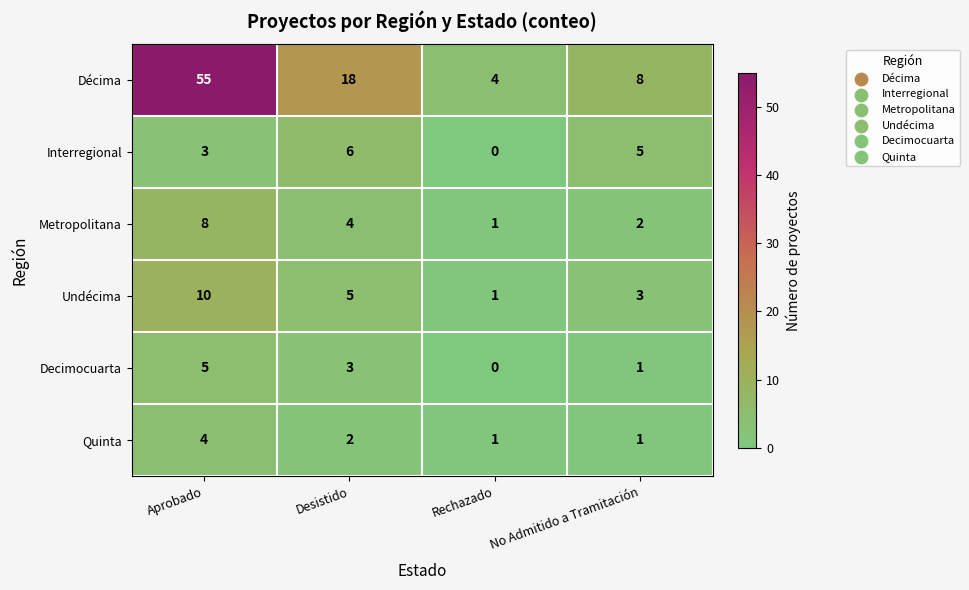

At which category does the chart reach its peak across all series?

Aprobado